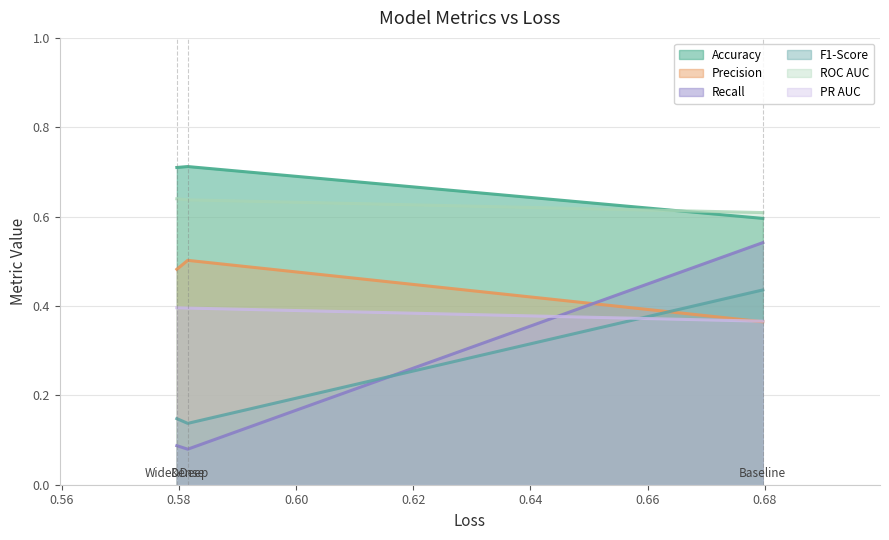

Which category has the lowest value in the F1-Score series?

Dense